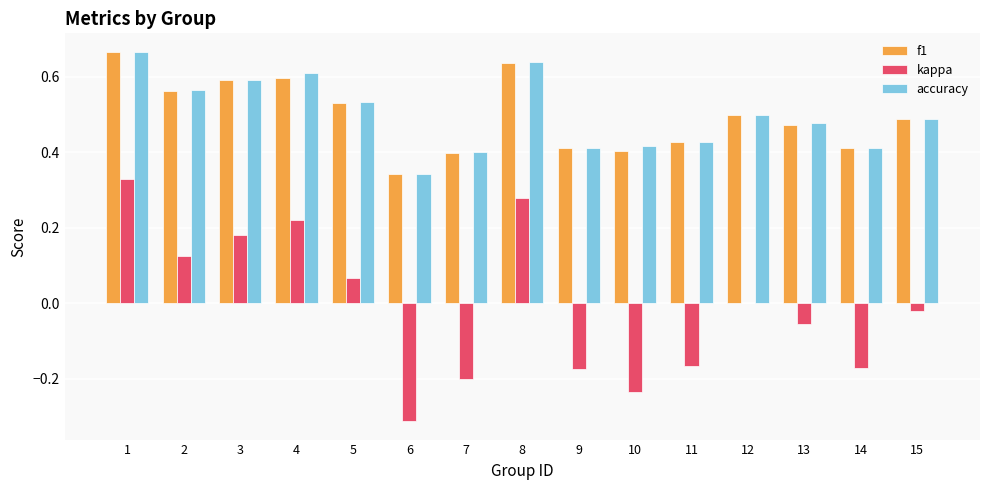

What is the total value across all series at 12?

1.0